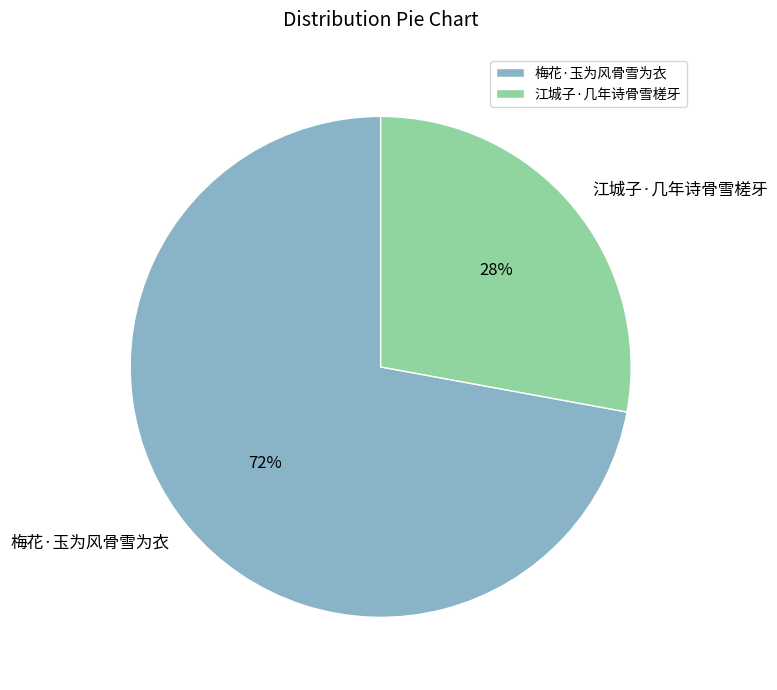

Rank the categories by value from highest to lowest.

梅花·玉为风骨雪为衣, 江城子·几年诗骨雪槎牙